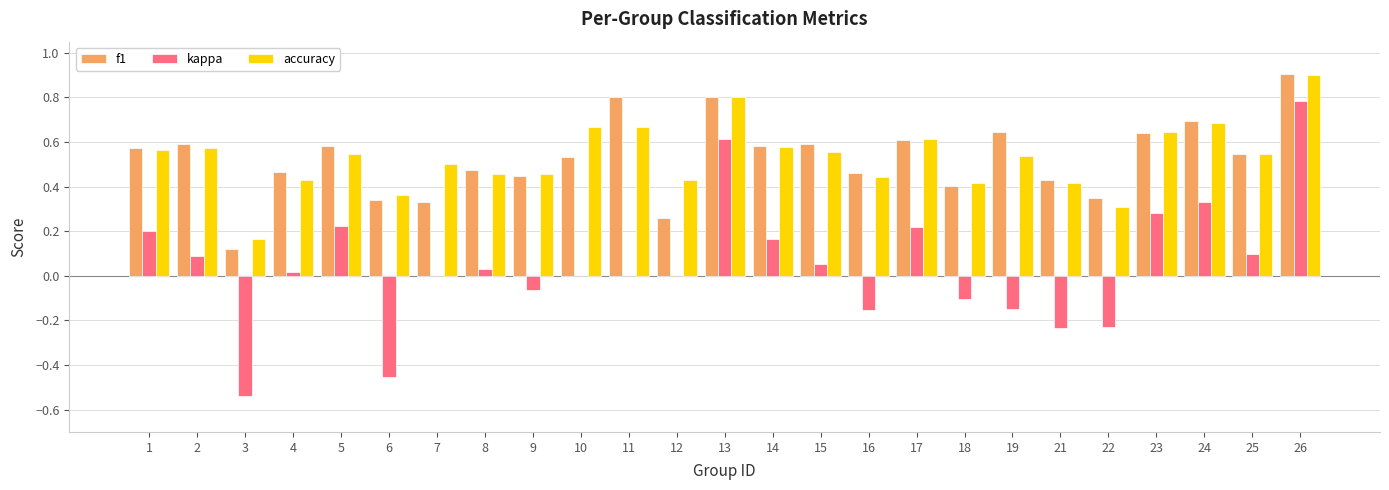

What are all the series names shown in the legend?

f1, kappa, accuracy